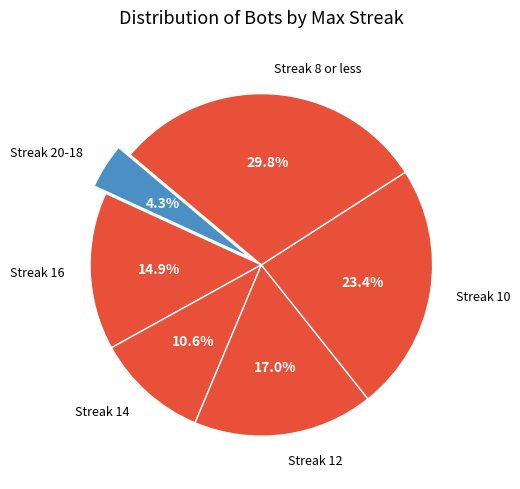

Rank the categories by value from highest to lowest.

Streak 8 or less, Streak 10, Streak 12, Streak 16, Streak 14, Streak 20-18